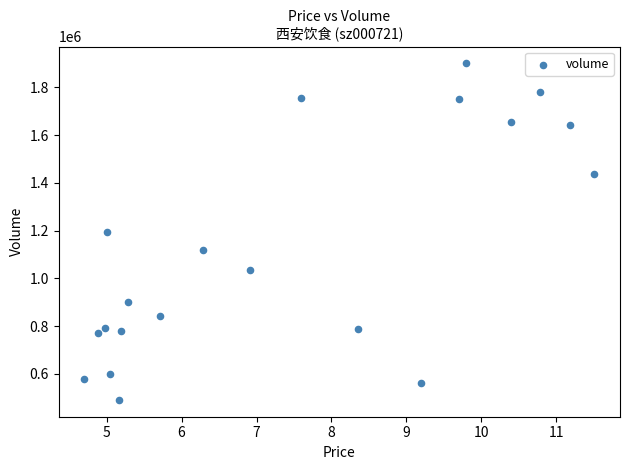

What is the range of Y values (max minus min)?

1409978